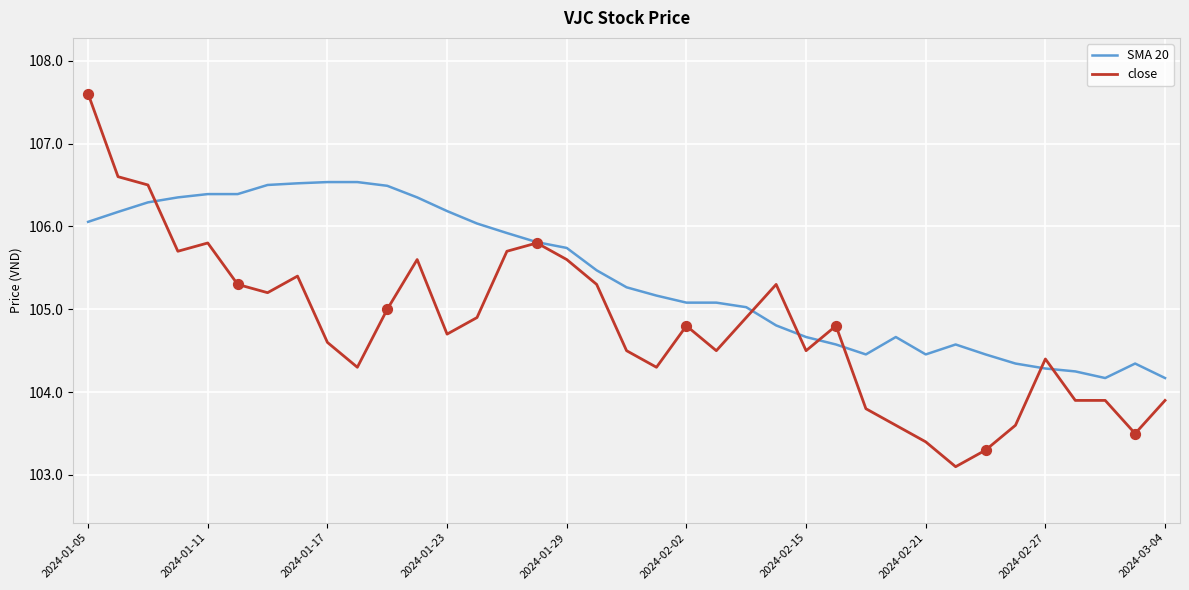

At how many categories does at least one series exceed 104?

37